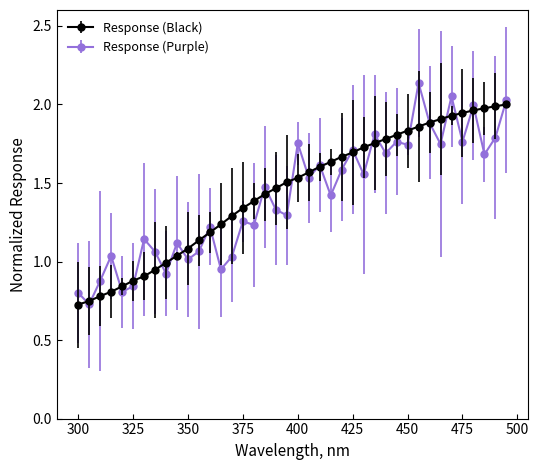

Which series has the largest range (max minus min)?

Response (Purple)